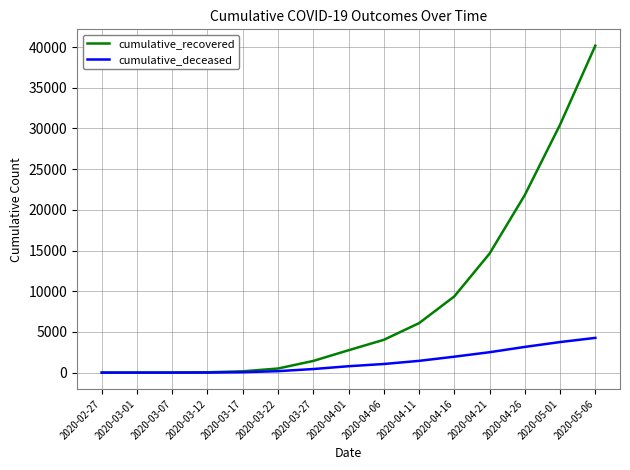

At which category is the sum across all series the highest?

2020-05-06